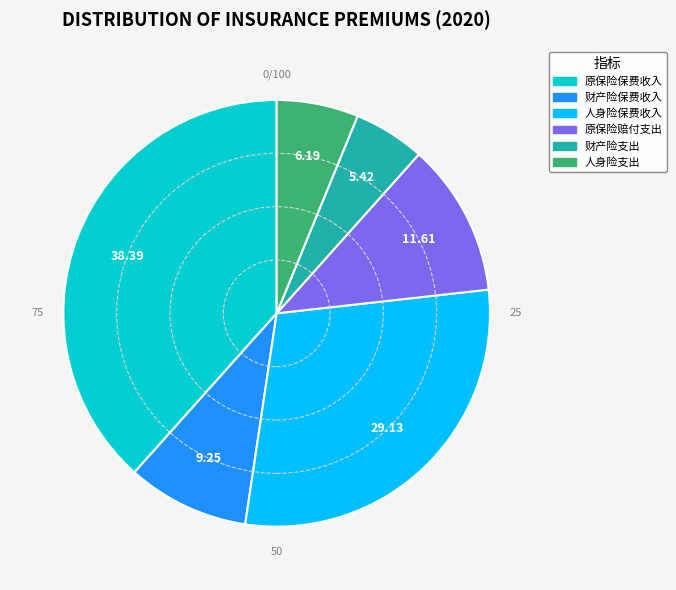

True or false: 财产险支出 accounts for 5% of the total.

True